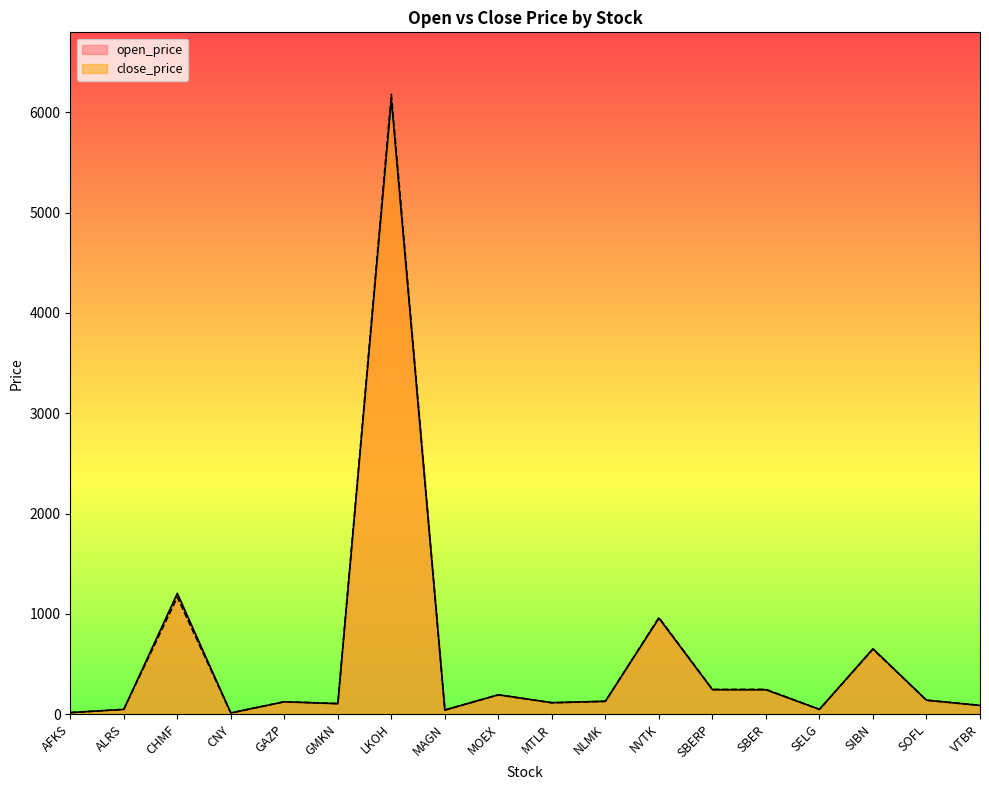

What are all the series names shown in the legend?

open_price, close_price